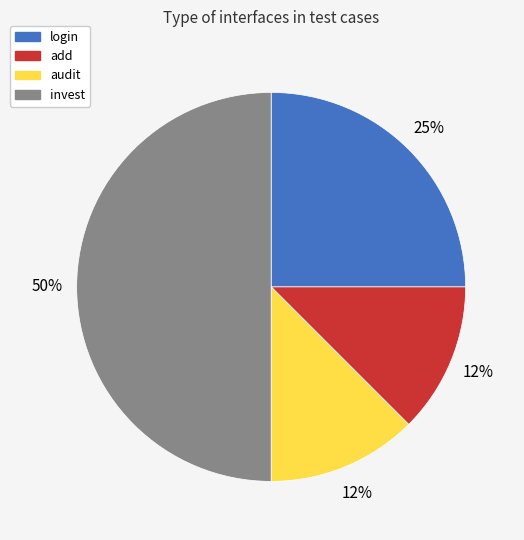

To the nearest percent, what is the average slice percentage?

25%